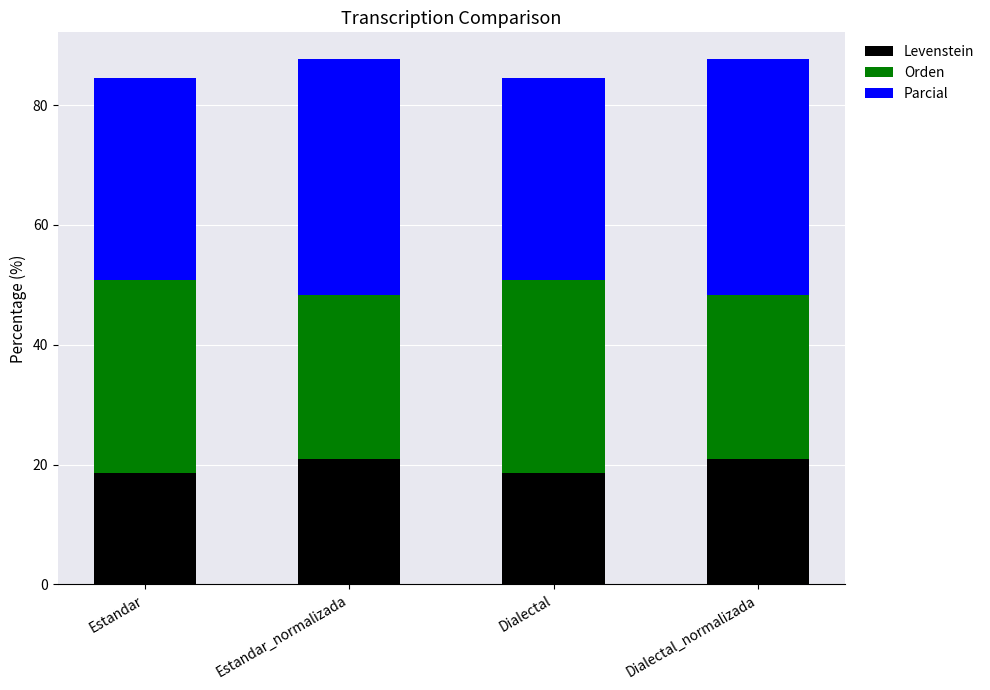

Does the chart contain stacked bars?

Yes